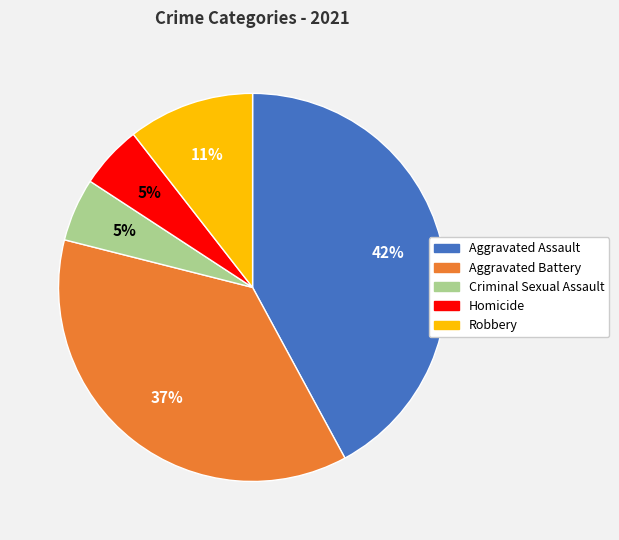

Between Robbery and Homicide, which is larger?

Robbery